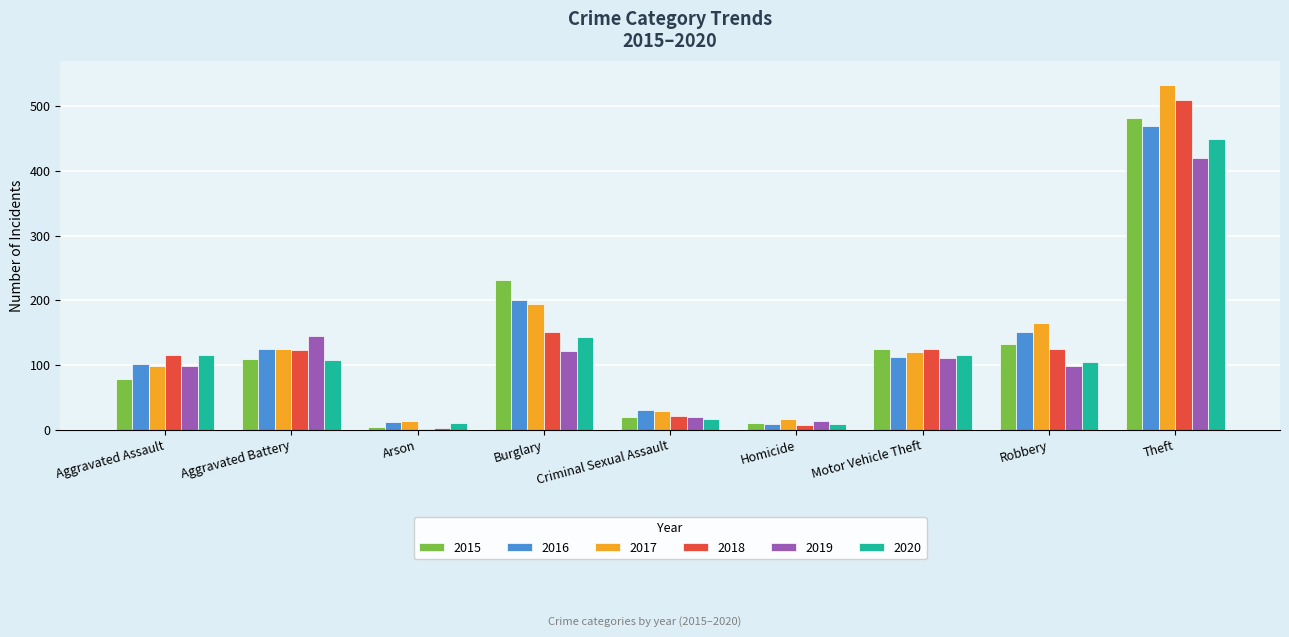

Is it true that 2017 equals 313 at Burglary?

False